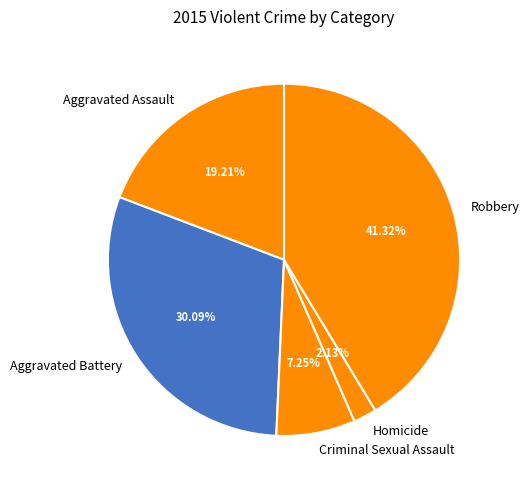

Does Aggravated Battery represent more than half of the total?

No